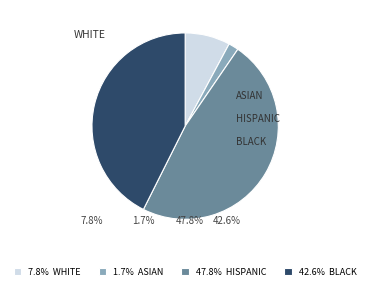

What is the ratio of the value at 47.8% HISPANIC to the value at 7.8% WHITE?

6.1